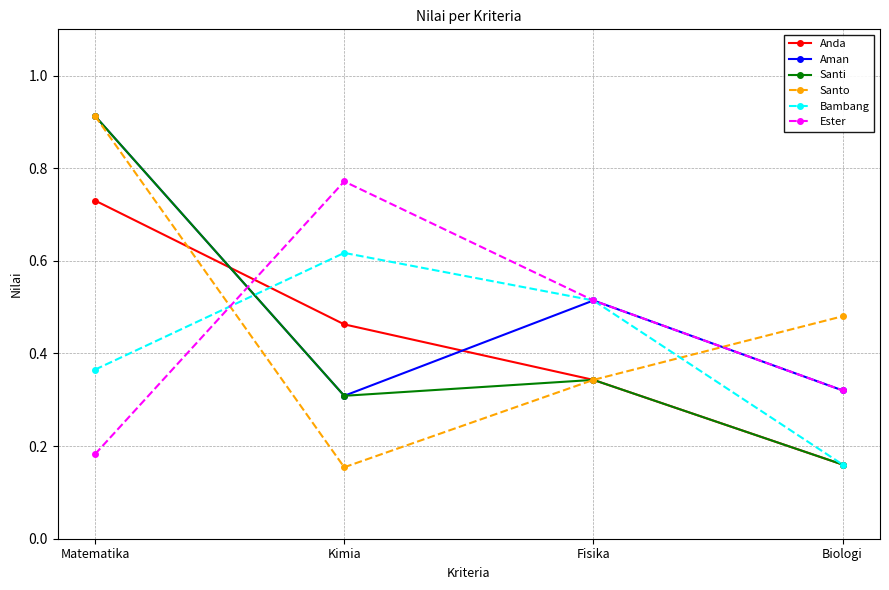

At which label is Bambang closest to 0?

Biologi